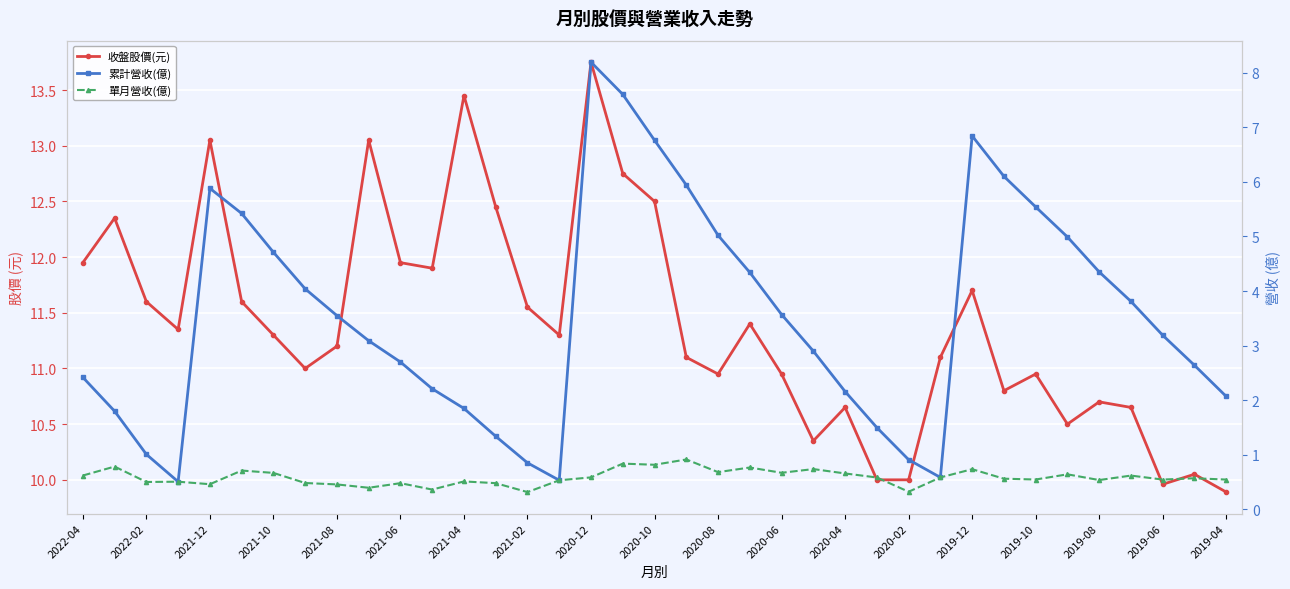

True or false: 單月營收(億) and 收盤股價(元) cross at least once.

False